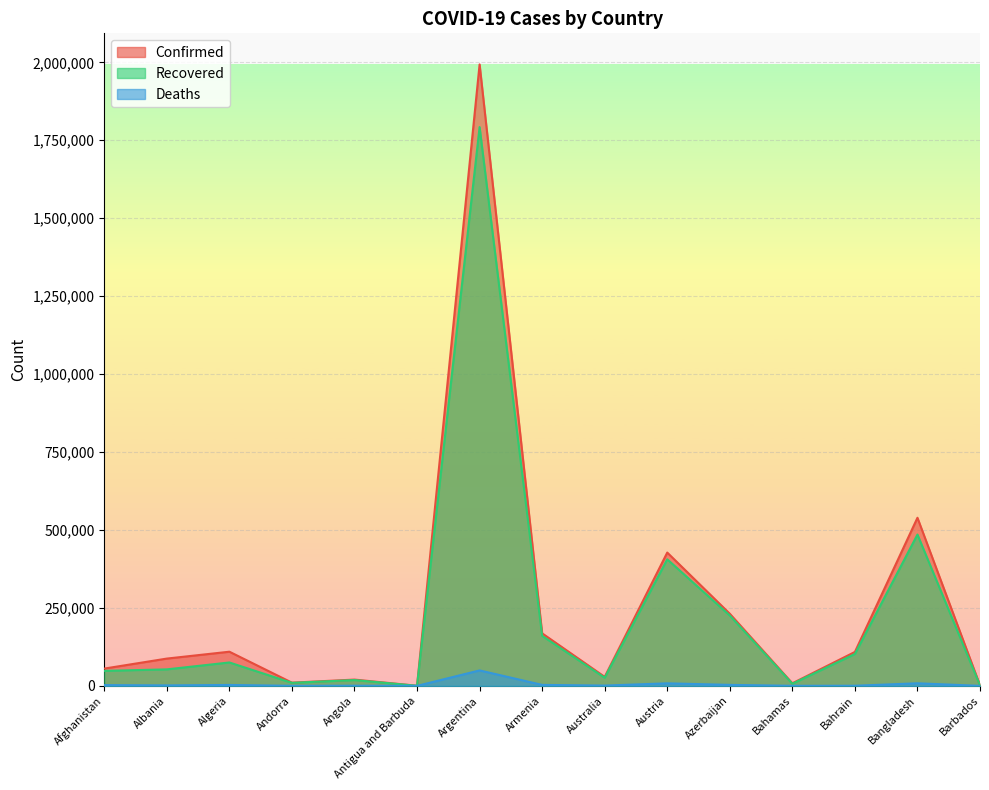

The value of Deaths at Austria is 8114. True or false?

True